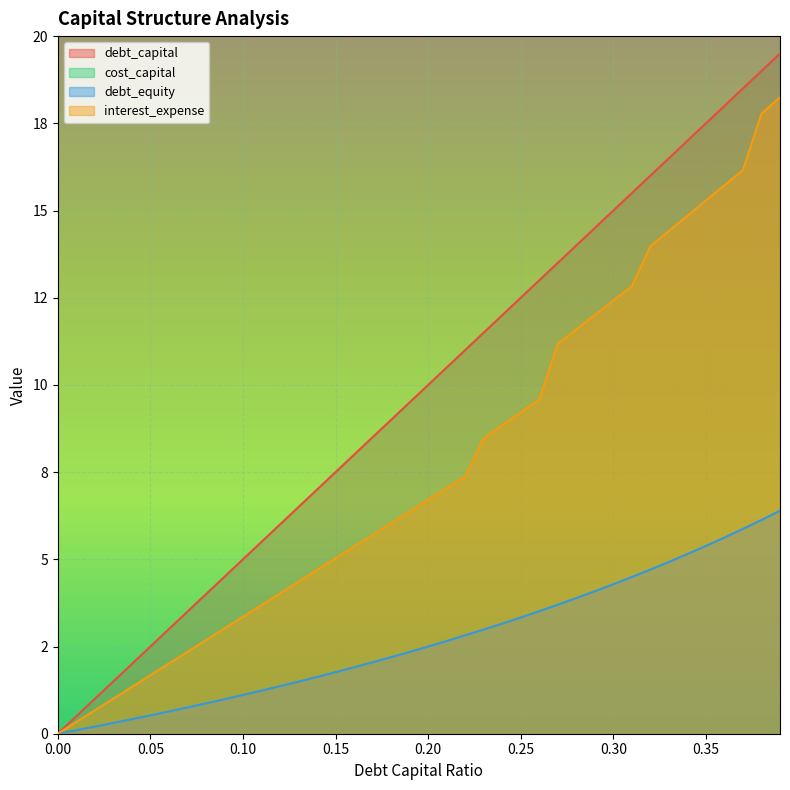

The value of cost_capital at 0.37 is 20.7. True or false?

True